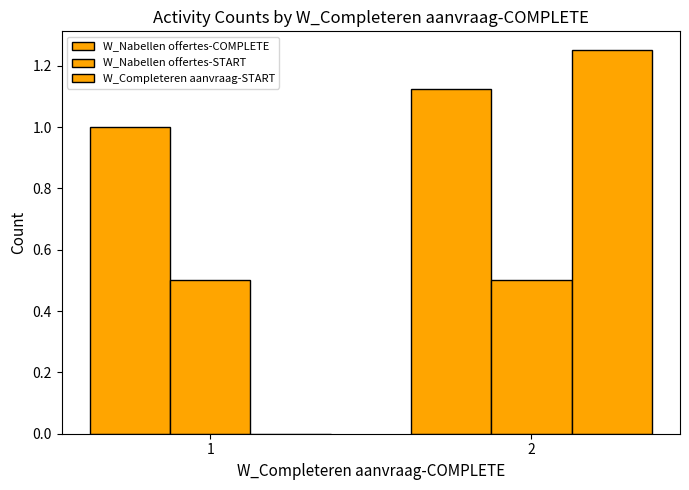

Rank the series by their maximum value, from highest to lowest.

W_Completeren aanvraag-START, W_Nabellen offertes-COMPLETE, W_Nabellen offertes-START